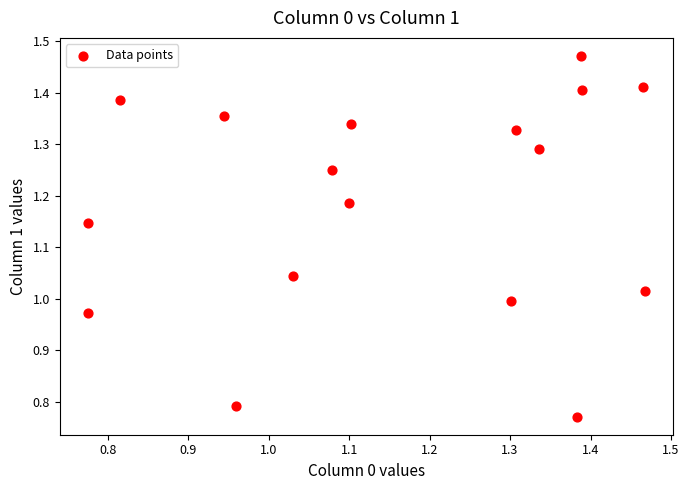

What is the range of Y values (max minus min)?

0.7